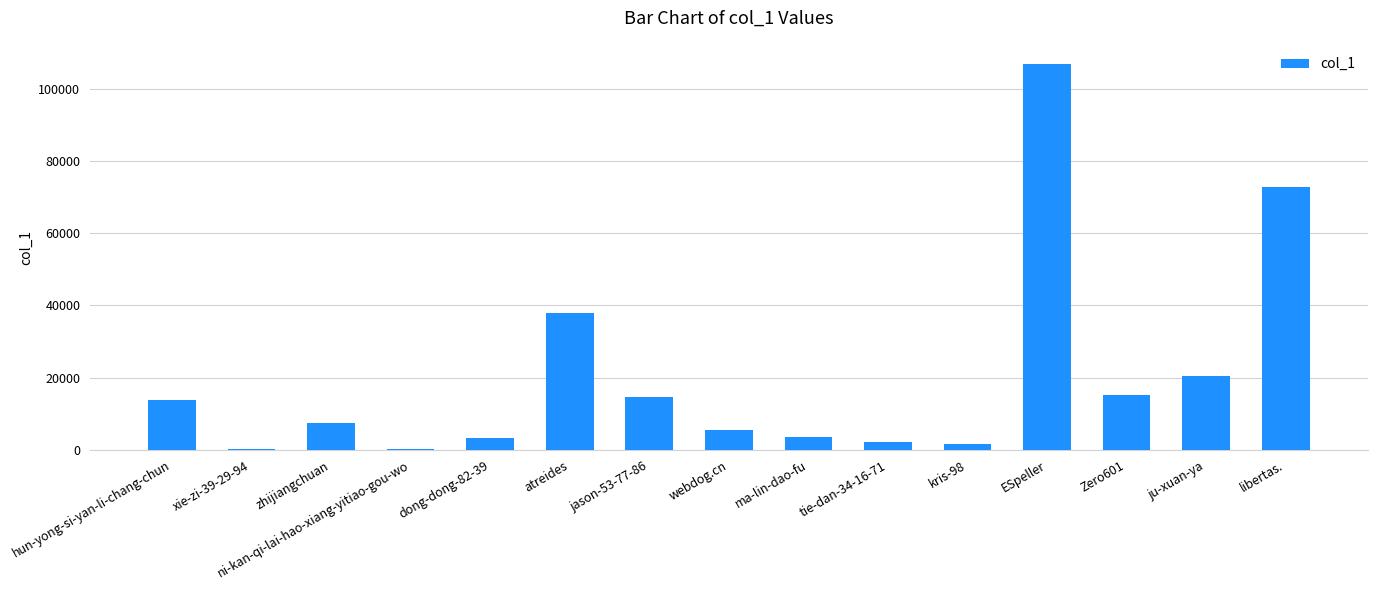

Which has a higher value, ma-lin-dao-fu or ESpeller?

ESpeller